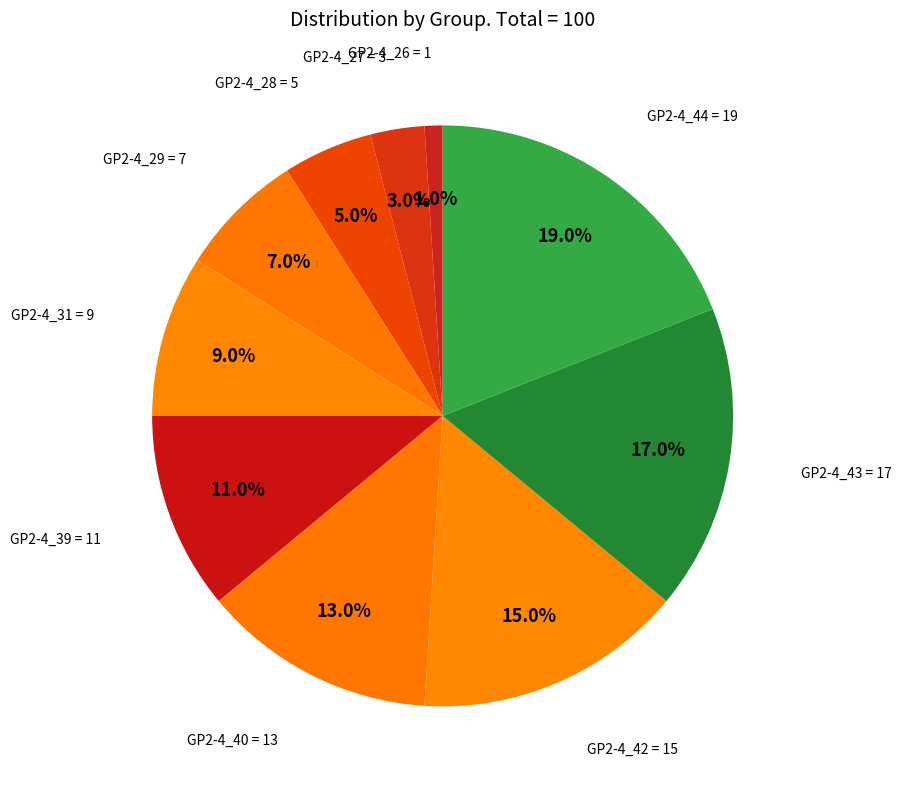

Is there a majority slice in this chart?

No